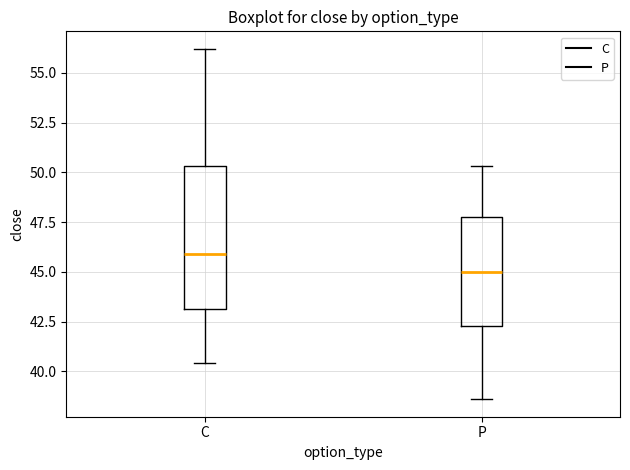

Comparing the boxes themselves (not the whiskers), which one is the tallest?

C